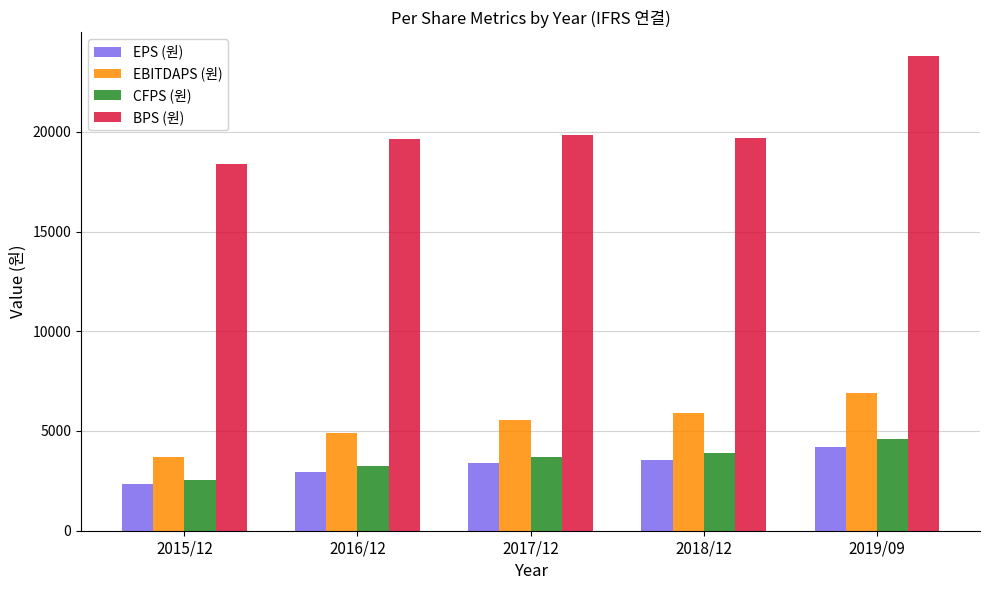

How many data points in CFPS (원) are less than 3675?

2